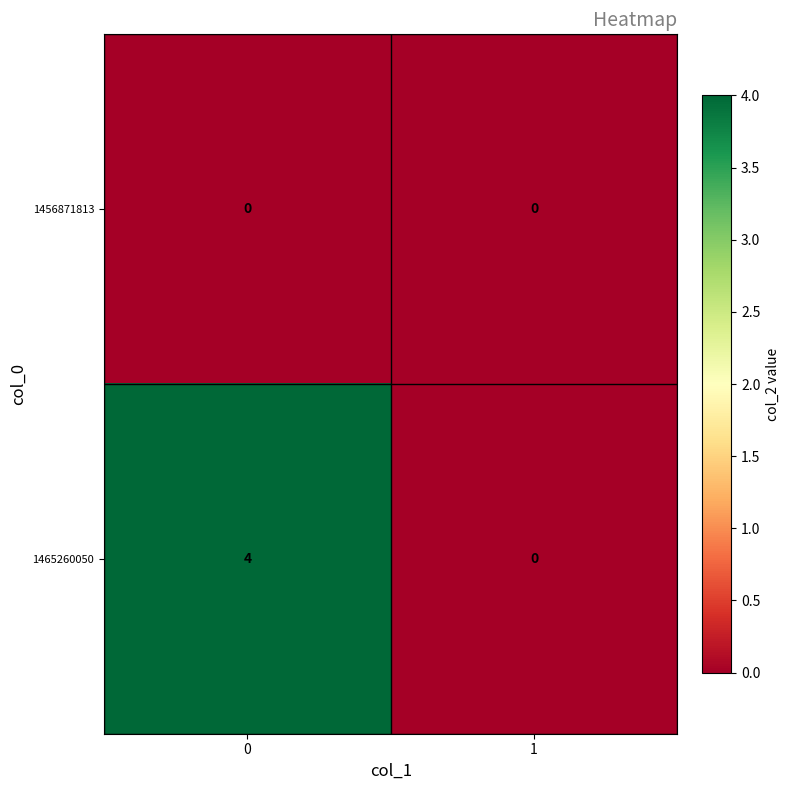

What is the spread (max minus min) of values at 0?

4